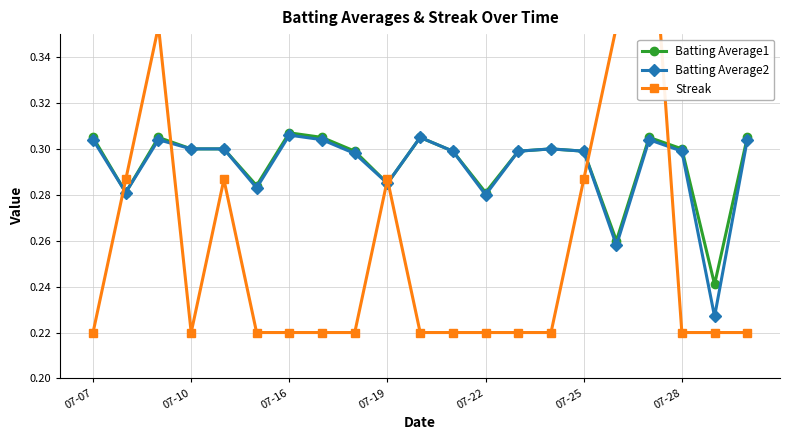

True or false: Batting Average2 and Batting Average1 intersect in this chart.

False